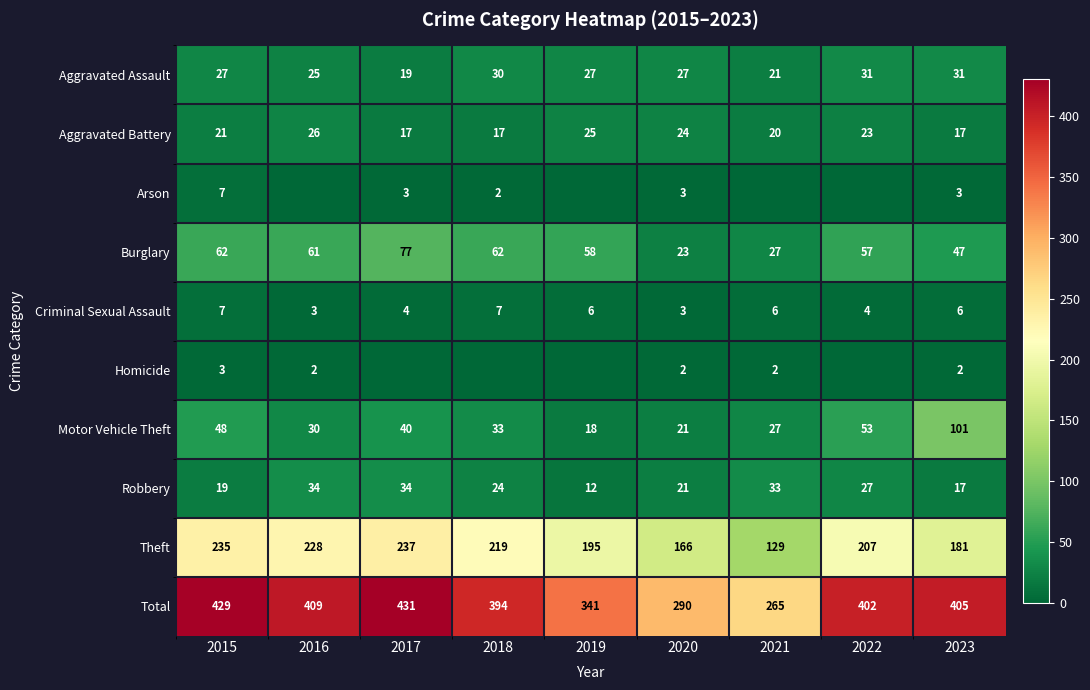

Between 2019 and 2023, which is larger?

2023